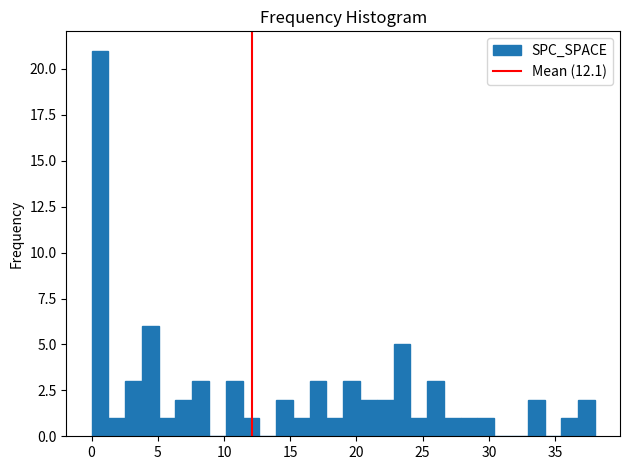

Around what value on the x-axis is the tallest bar? Give the approximate position of its centre, as read against the axis.

0.5